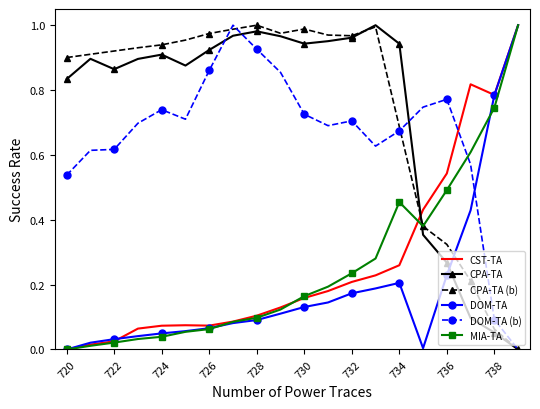

True or false: DOM-TA has a value of 0.0 at 730.

False